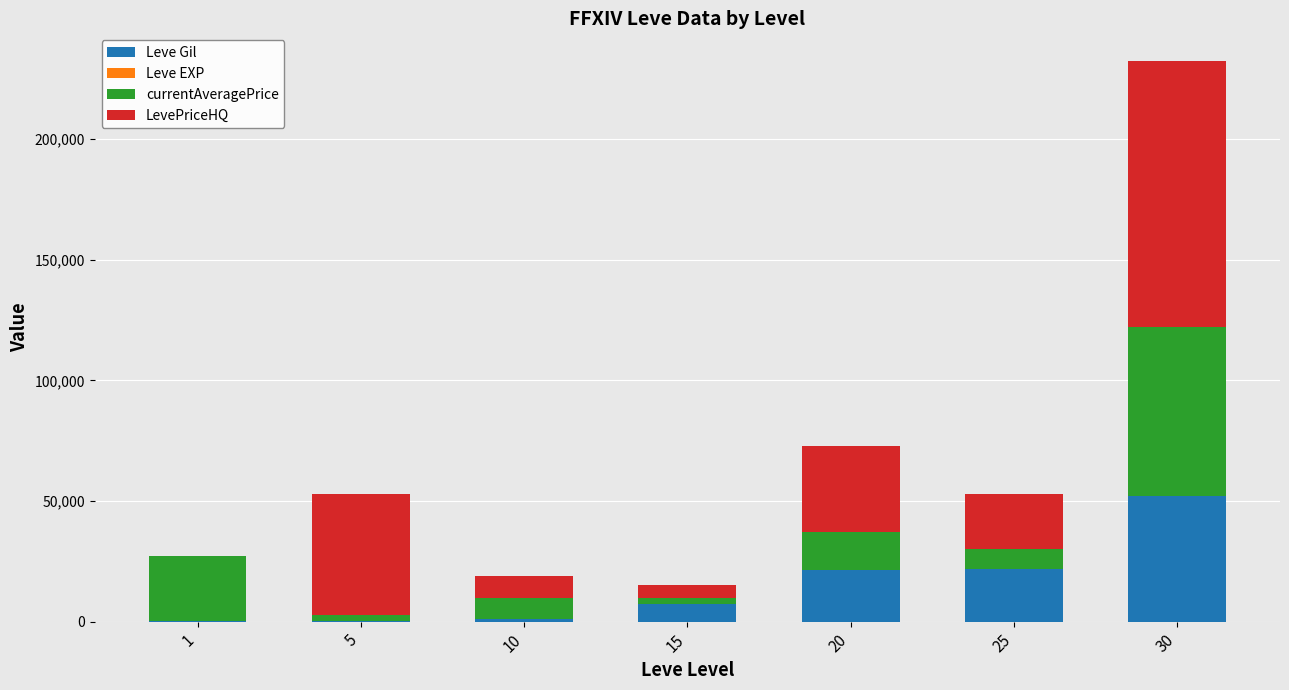

What is the maximum value for Leve Gil?

52220